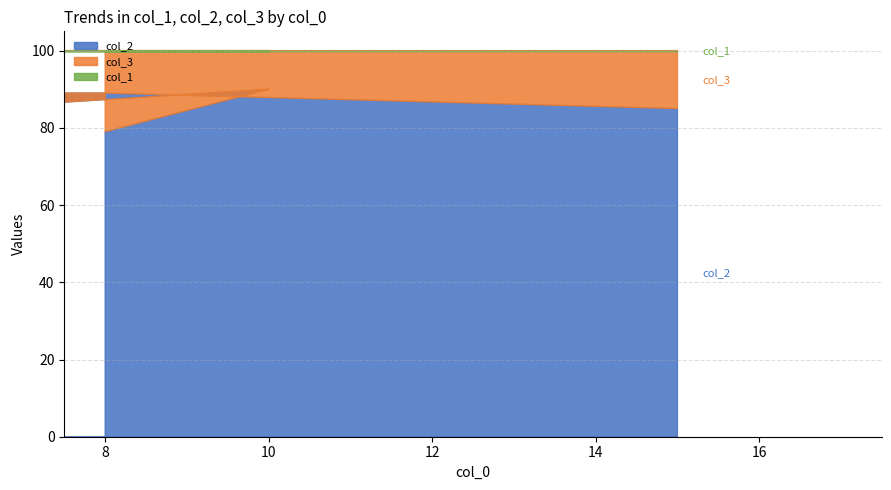

Does the chart display data point markers on the line(s)?

No